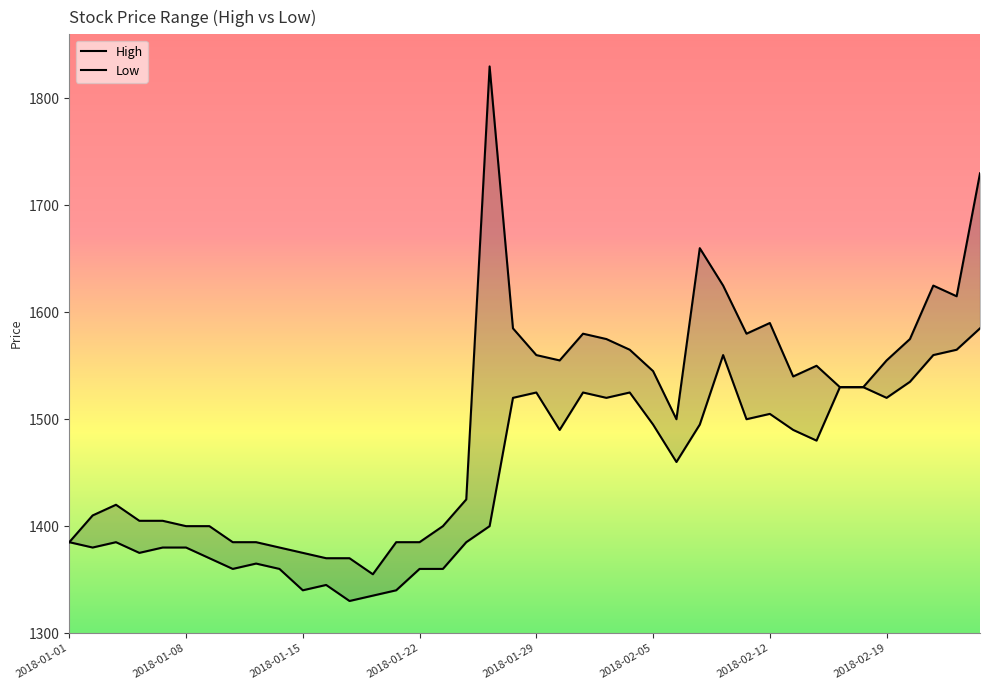

What is the difference between the maximum and minimum values in the Low series?

255